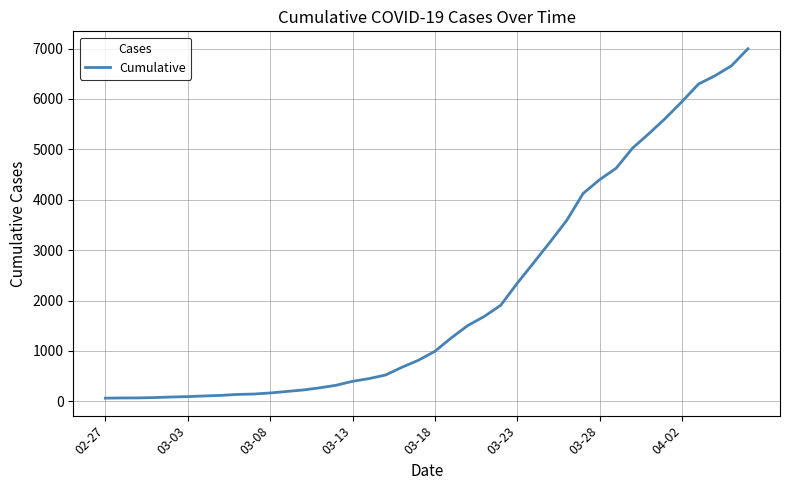

What is the greatest value displayed?

6995